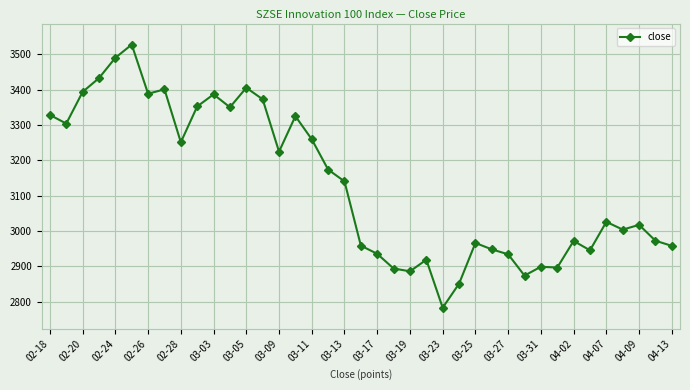

What is the minimum value shown in the chart?

2783.3